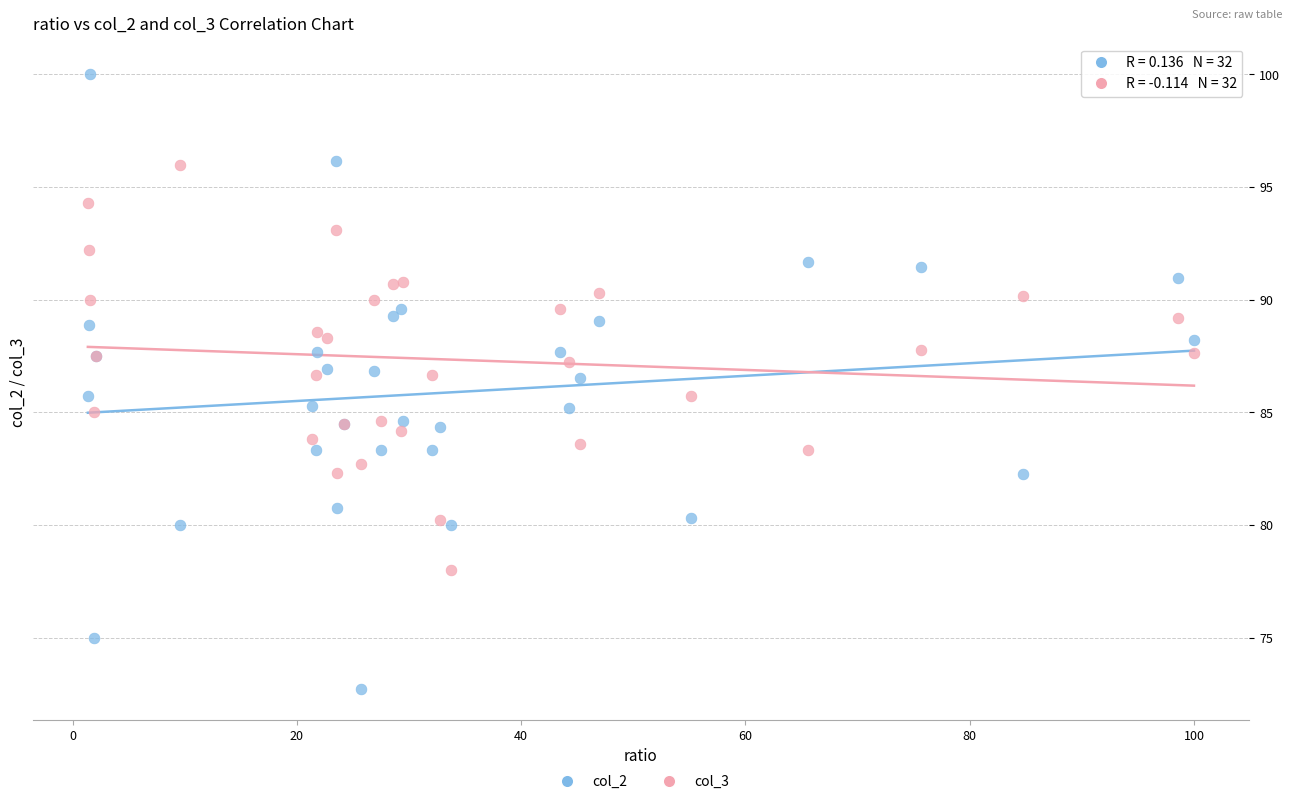

Which series contains the lowest Y value?

col_2